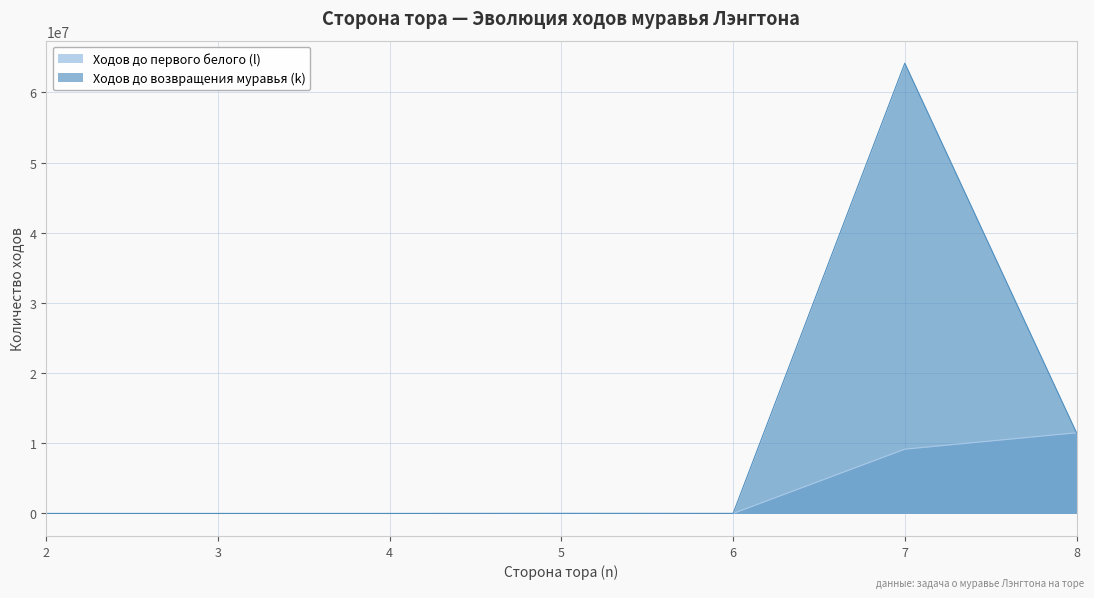

What is the average value of the Ходов до возвращения муравья (k) series?

10812076